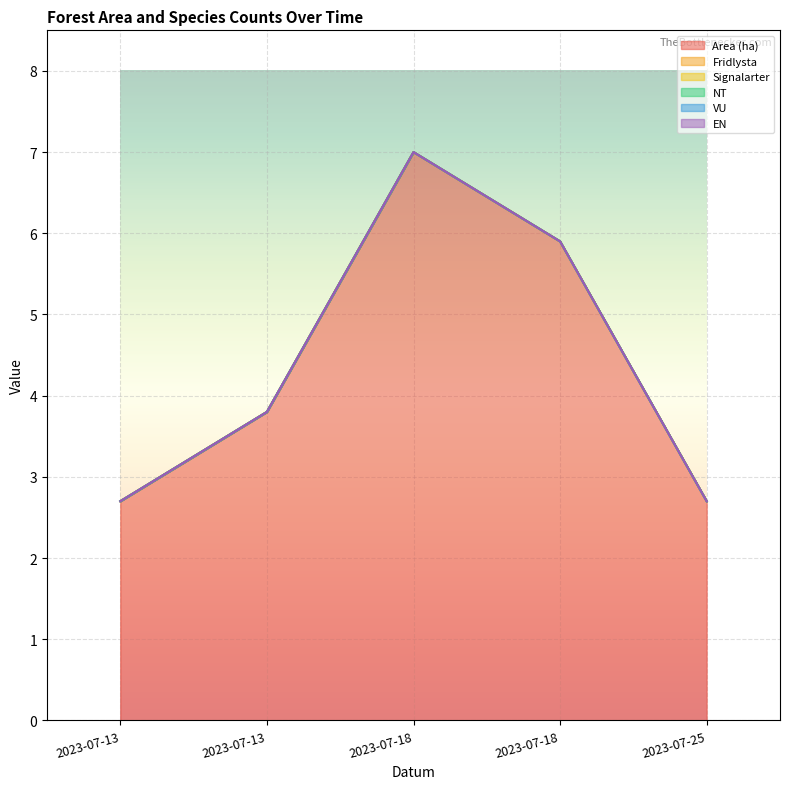

Reading left to right, list all the values displayed in this chart.

Area (ha): 2.7	3.8	7.0	5.9	2.7
Fridlysta: 0.0	0.0	0.0	0.0	0.0
Signalarter: 0.0	0.0	0.0	0.0	0.0
NT: 0.0	0.0	0.0	0.0	0.0
VU: 0.0	0.0	0.0	0.0	0.0
EN: 0.0	0.0	0.0	0.0	0.0